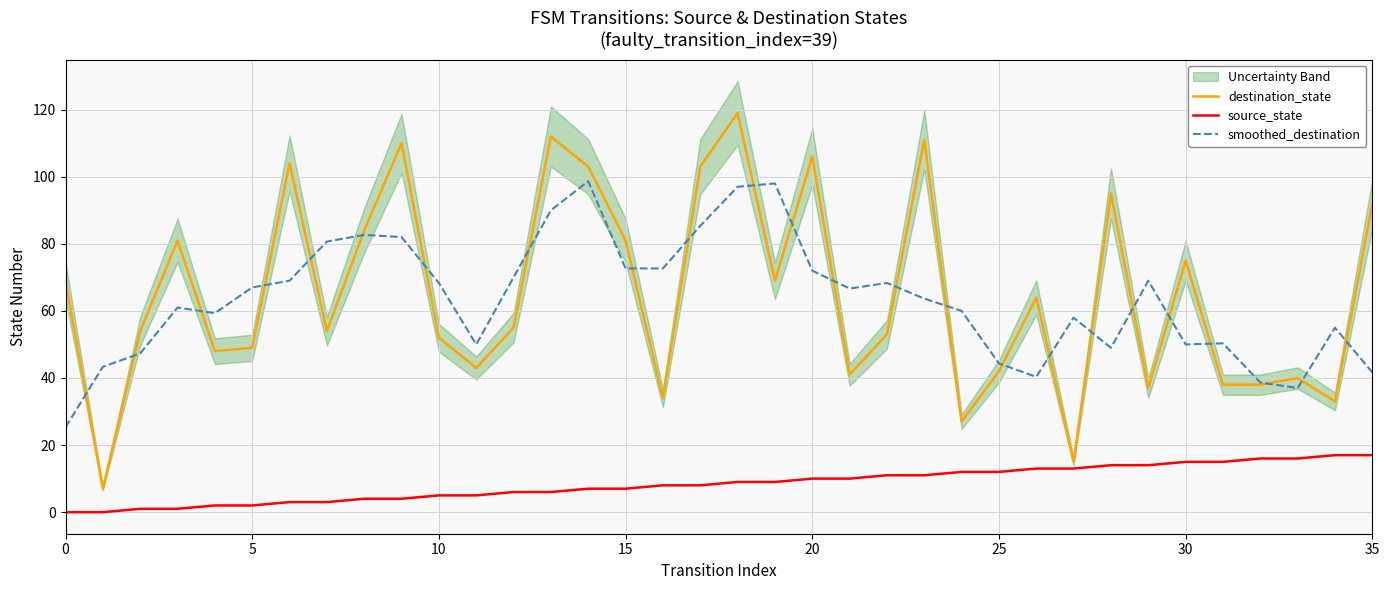

What value does the smoothed_destination series have at 13?

90.0